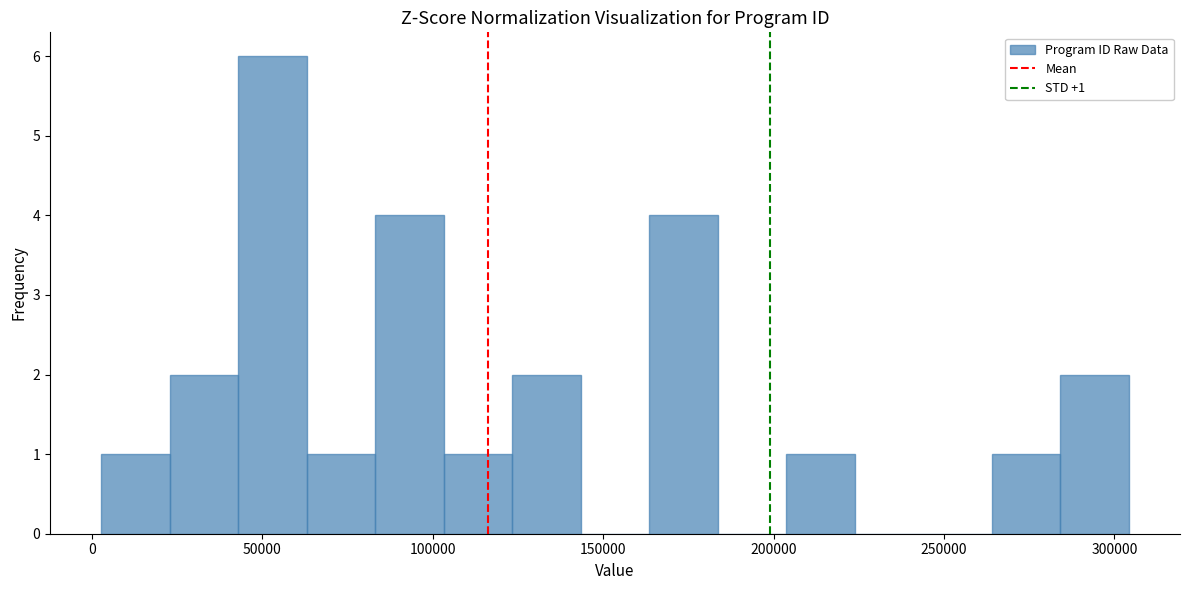

Over which range of the x-axis is the bar tallest?

45000 to 65000